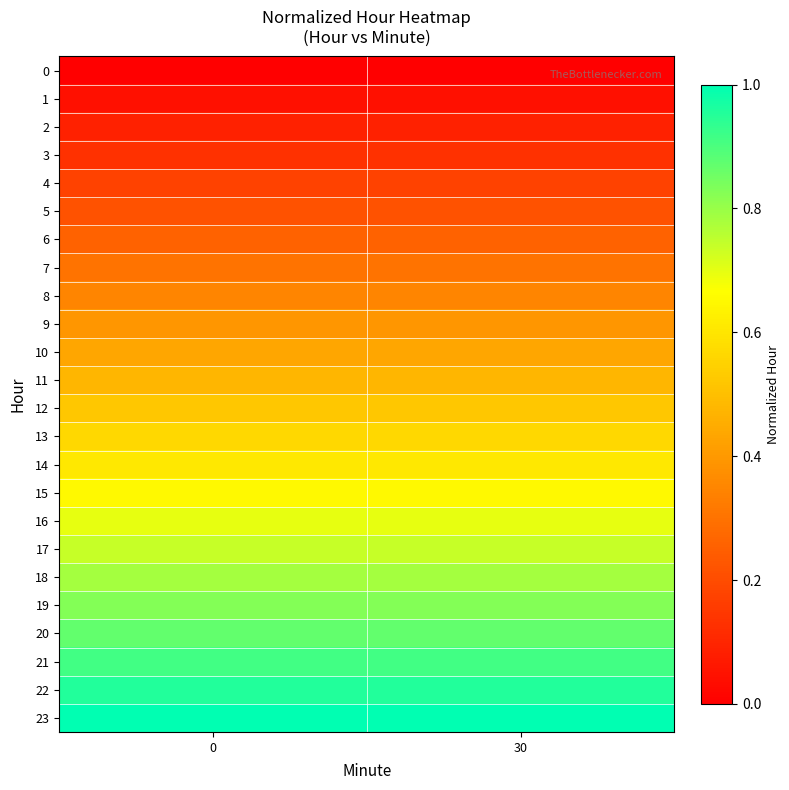

What is the difference between the highest and lowest values at 30?

1.0